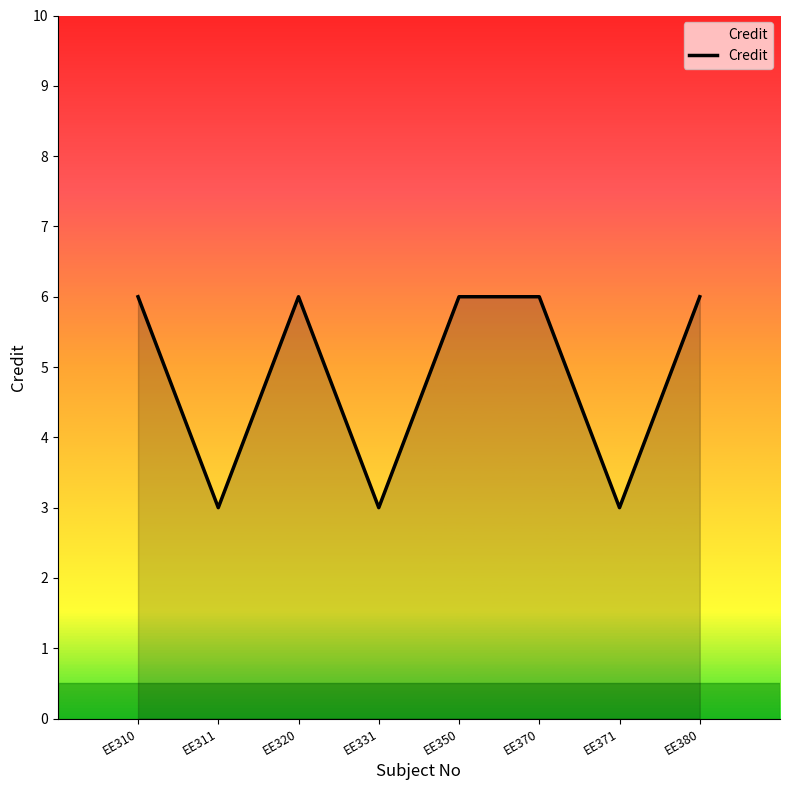

What is the difference between the second highest and second lowest values?

3